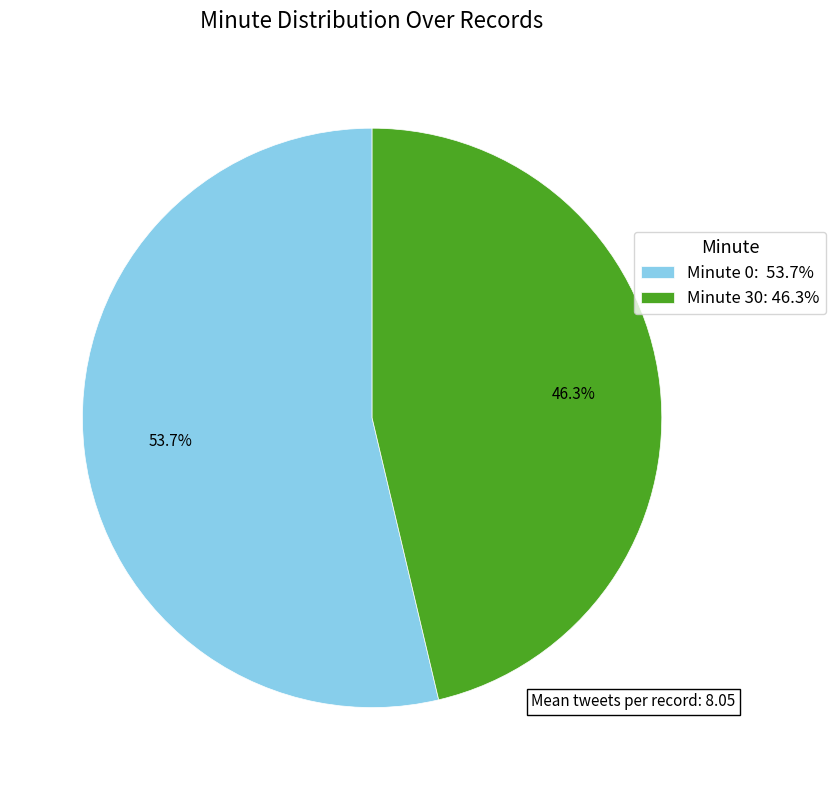

Rank the categories by value from lowest to highest.

Minute 30: 46.3%, Minute 0: 53.7%